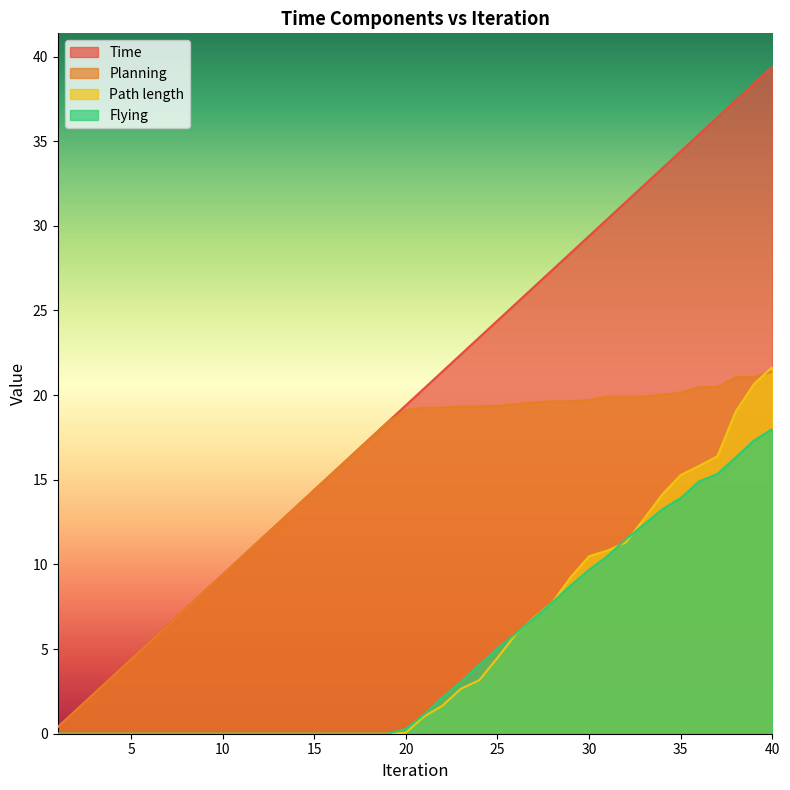

What are all the series names shown in the legend?

Time, Planning, Path length, Flying